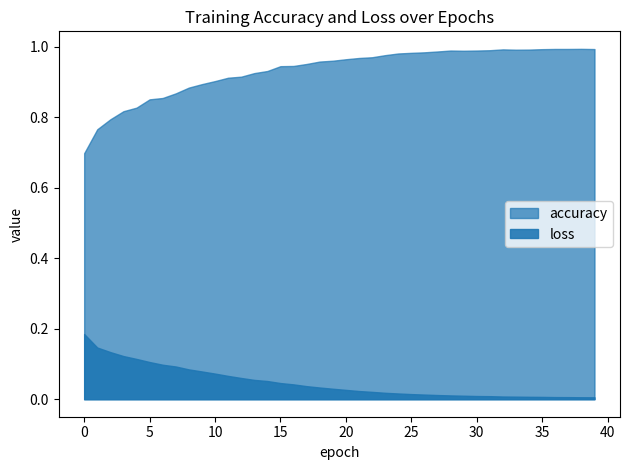

Count the number of categories in the chart.

40